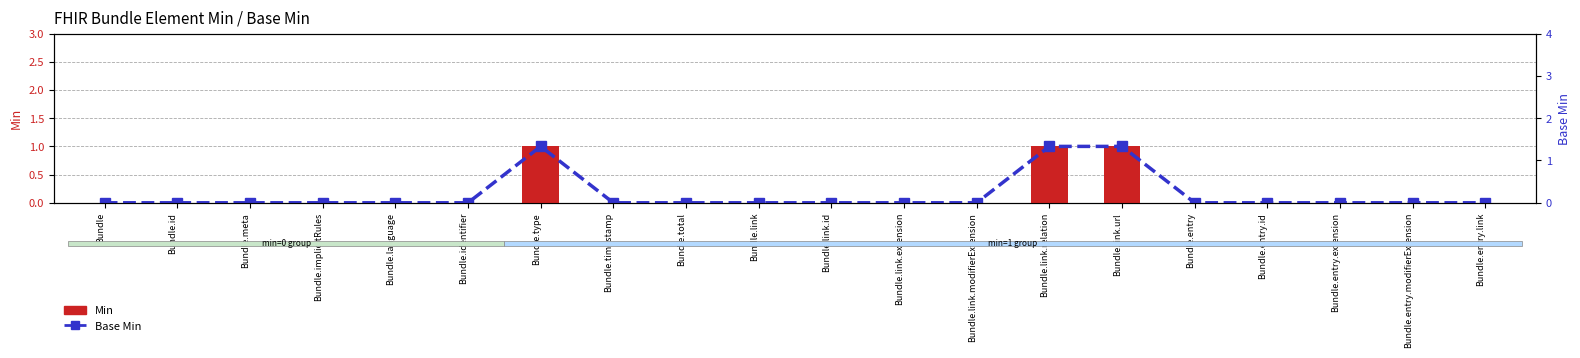

Are the bars horizontal?

No